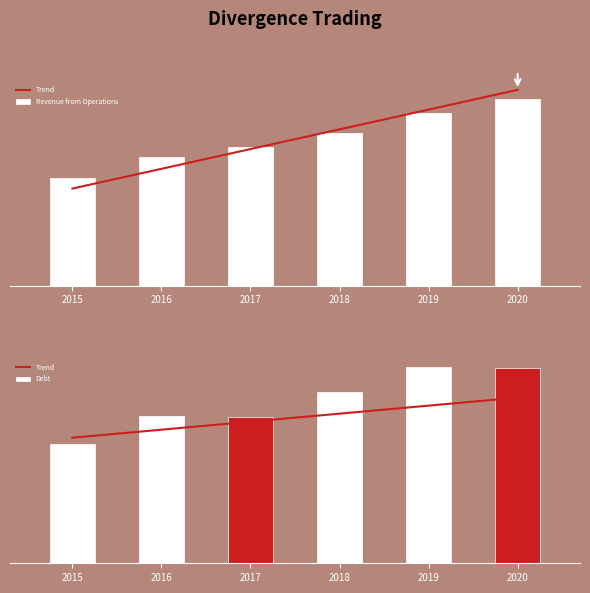

List the series in order of their peak value, highest first.

Revenue from Operations, Debt, Trend